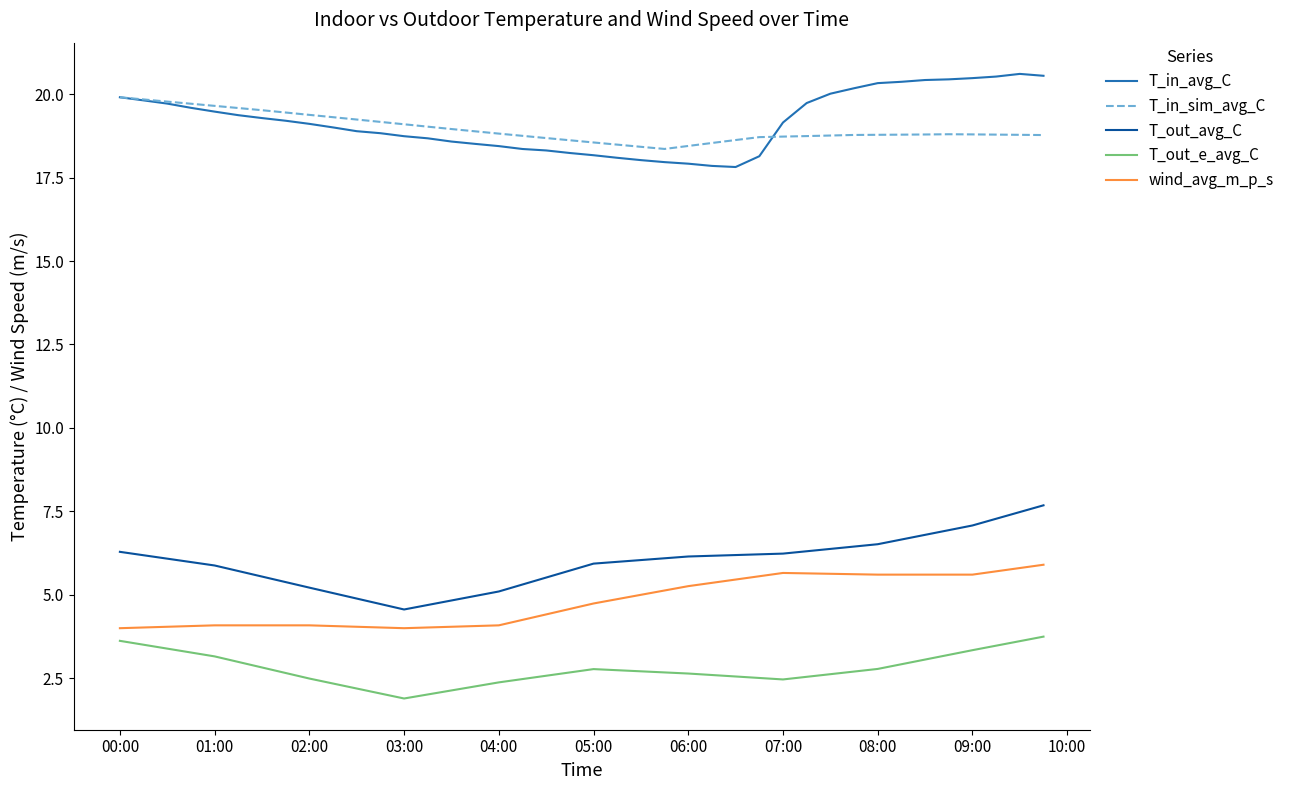

What is the highest value of the T_in_avg_C series?

20.6